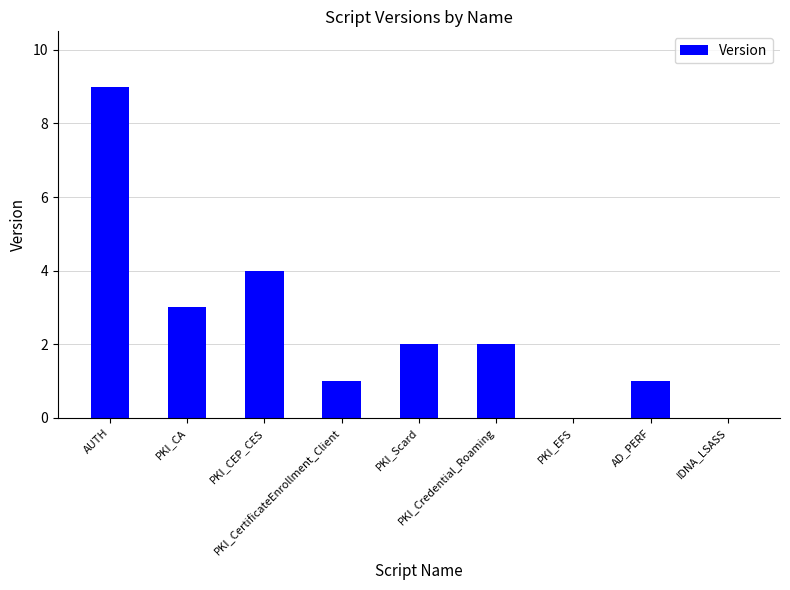

What is the maximum value shown in the chart?

9